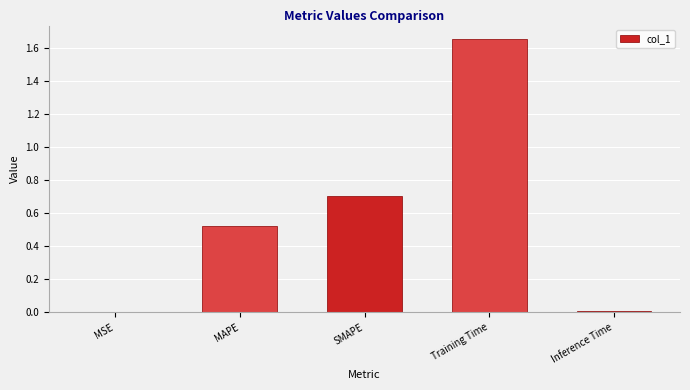

Between MAPE and SMAPE, which is larger?

SMAPE